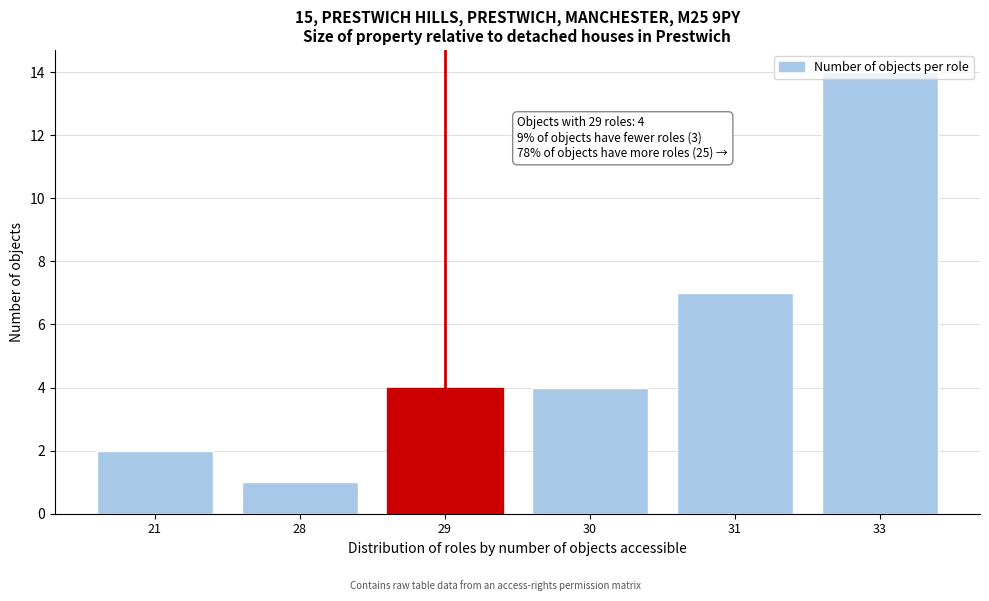

Approximately how many times larger is the value at 33 compared to 21?

7.0